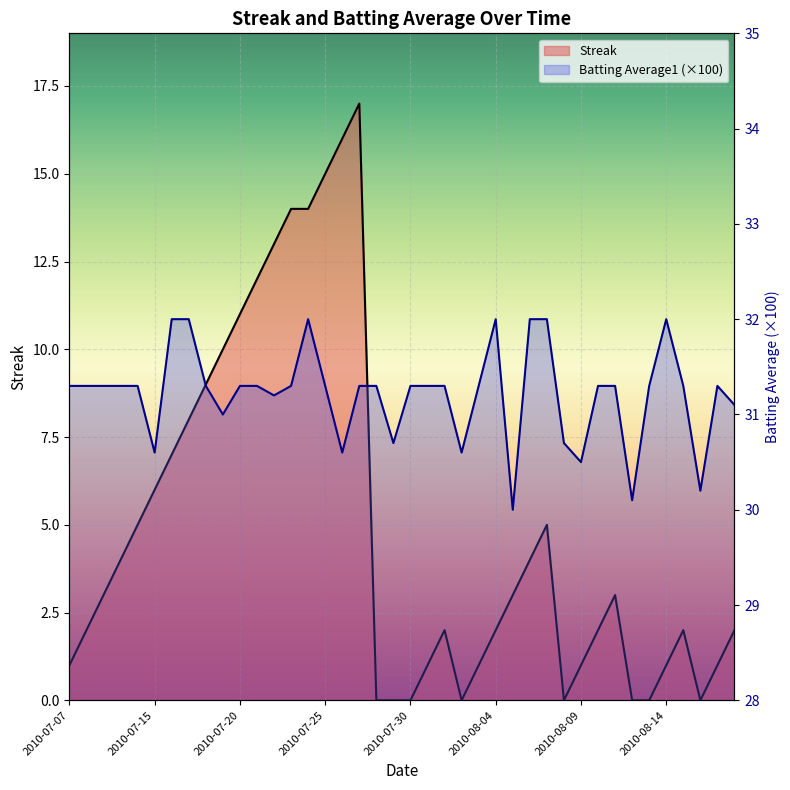

The Streak series shows 0.0 at 19. True or false?

True